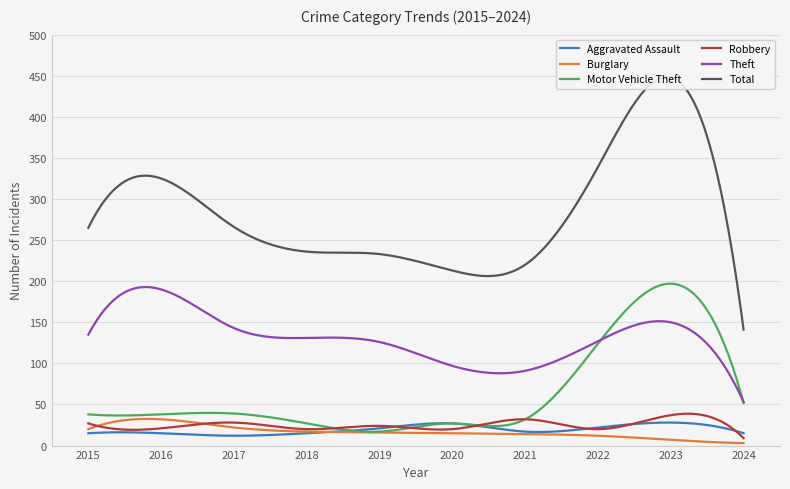

What is the lowest value of the Motor Vehicle Theft series?

16.8